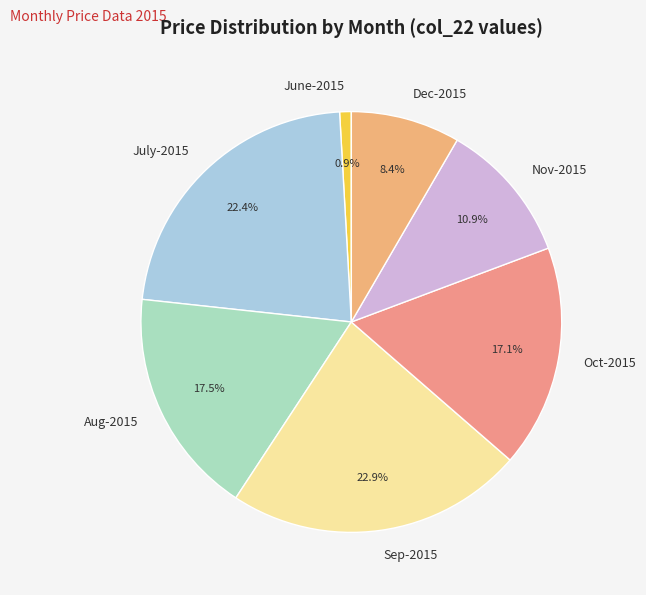

To the nearest percent, what percentage of the pie is Dec-2015?

8%